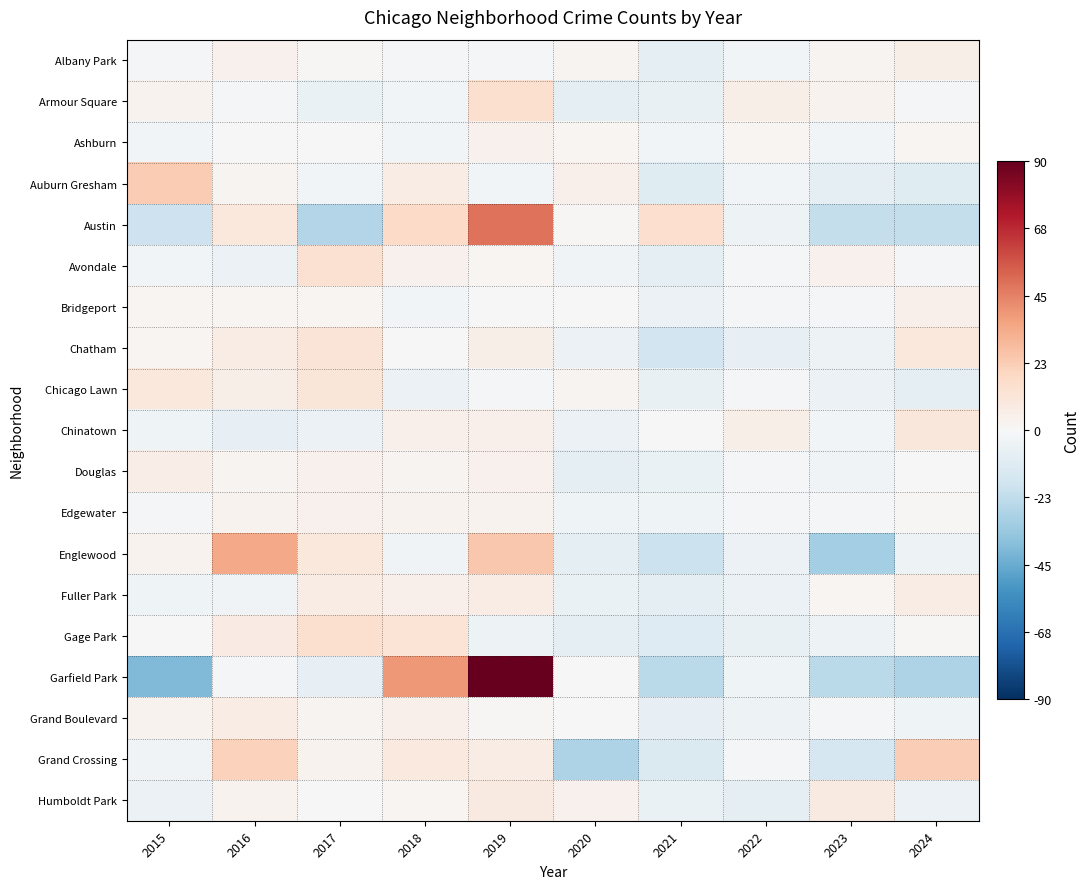

At which category is the sum across all series the highest?

2019